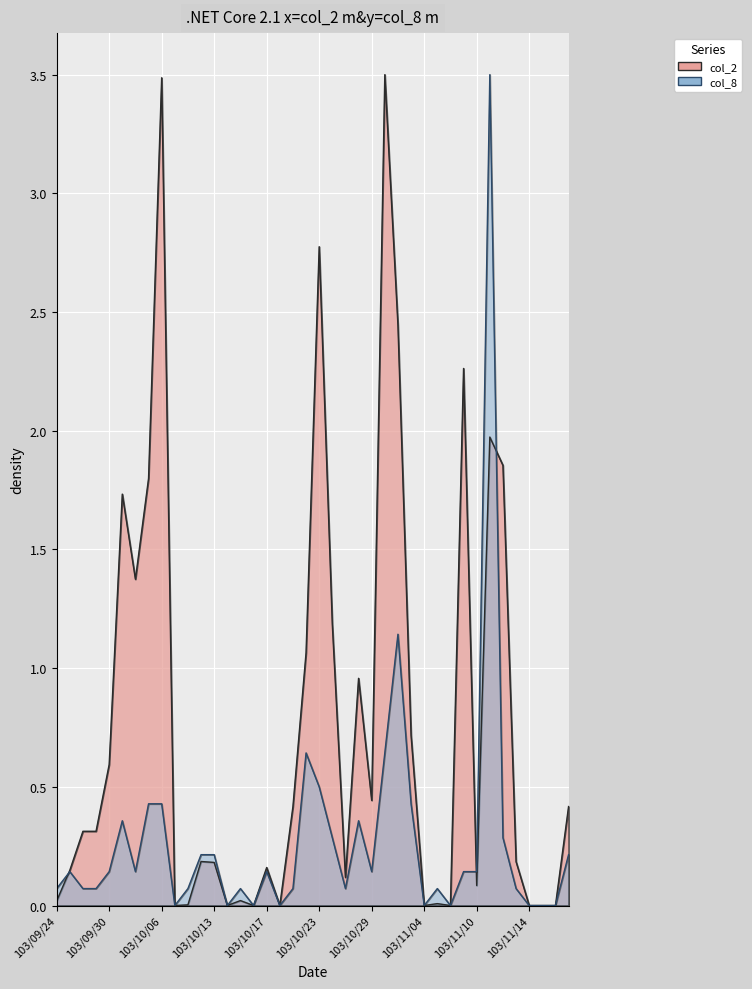

The value at 103/09/24 is 0.0. True or false?

True